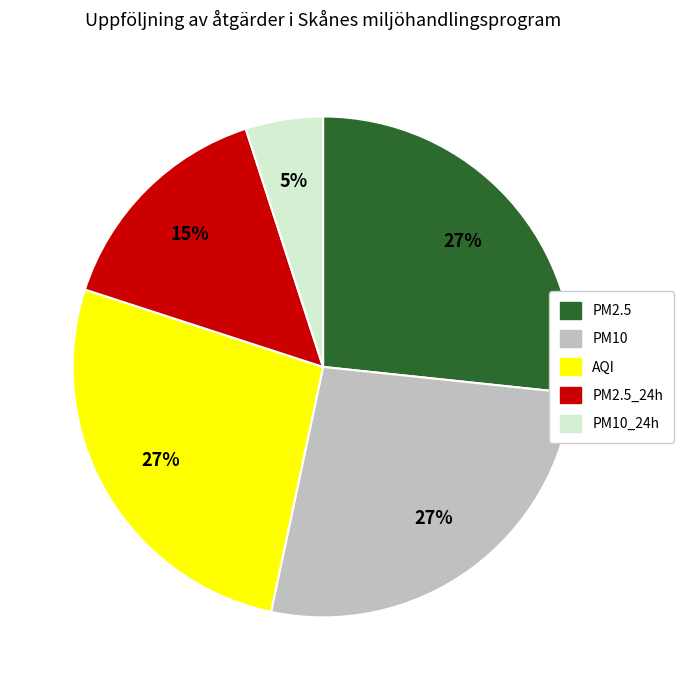

To the nearest percent, what is the difference between the largest and smallest slice percentages?

22%